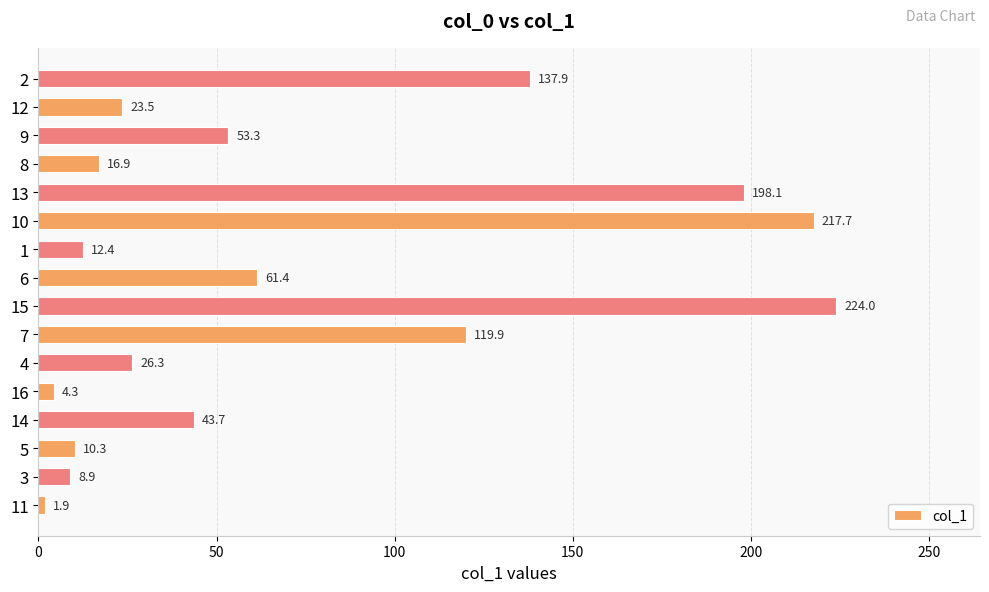

Read the value at 8.

16.9